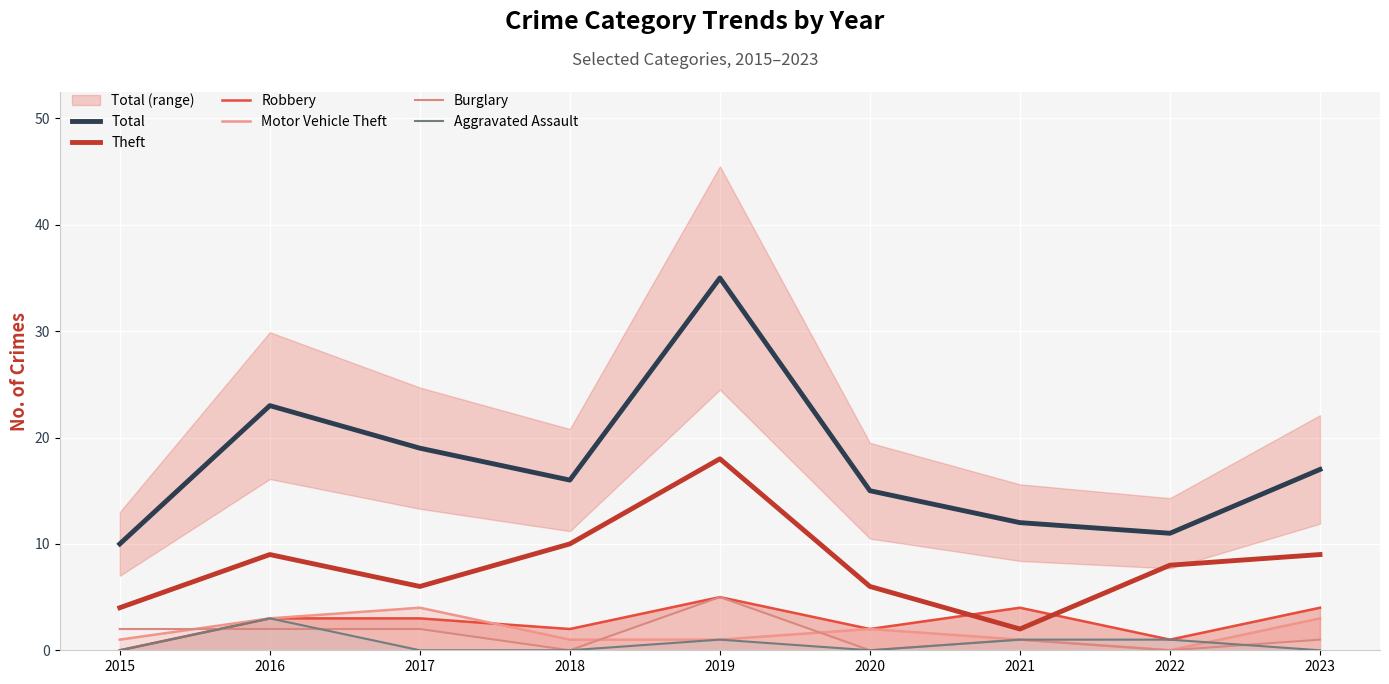

In Aggravated Assault, how many points are higher than both neighbors (excluding endpoints)?

2